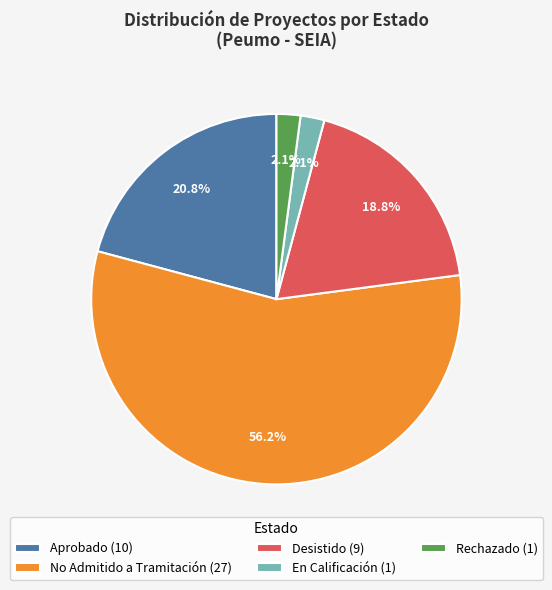

Is there a majority slice in this chart?

Yes